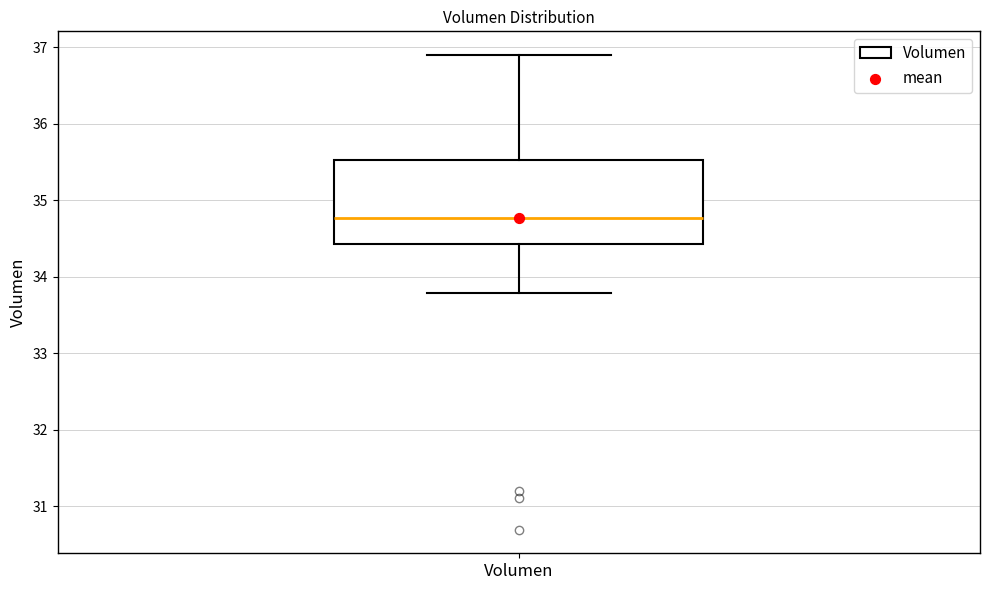

Transcribe this box plot: give where the median line is, the range the box spans, and where the two whiskers end, as read against the y-axis. The values are not printed on the chart, so give them approximately, as read against the axis.

median 34.8, box 34.4 to 35.5, whiskers 33.8 to 36.9